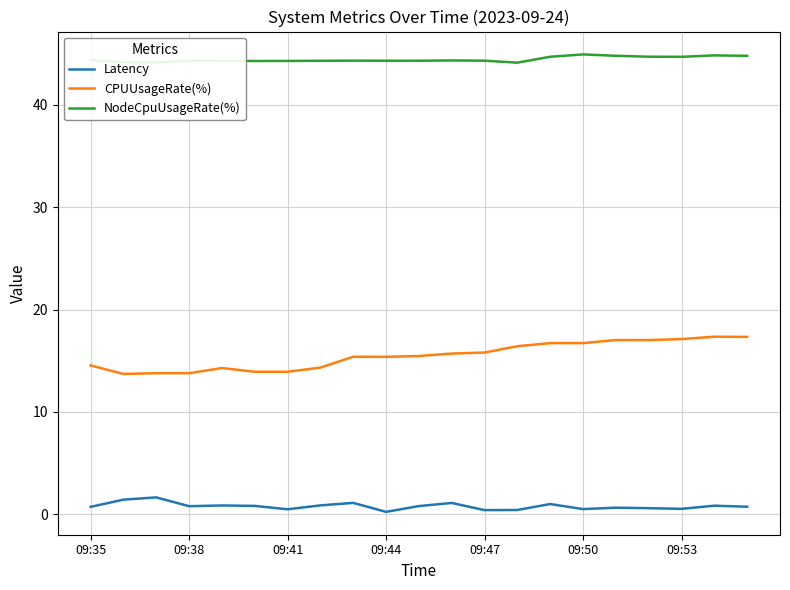

List the series in order of their overall mean, lowest first.

Latency, CPUUsageRate(%), NodeCpuUsageRate(%)